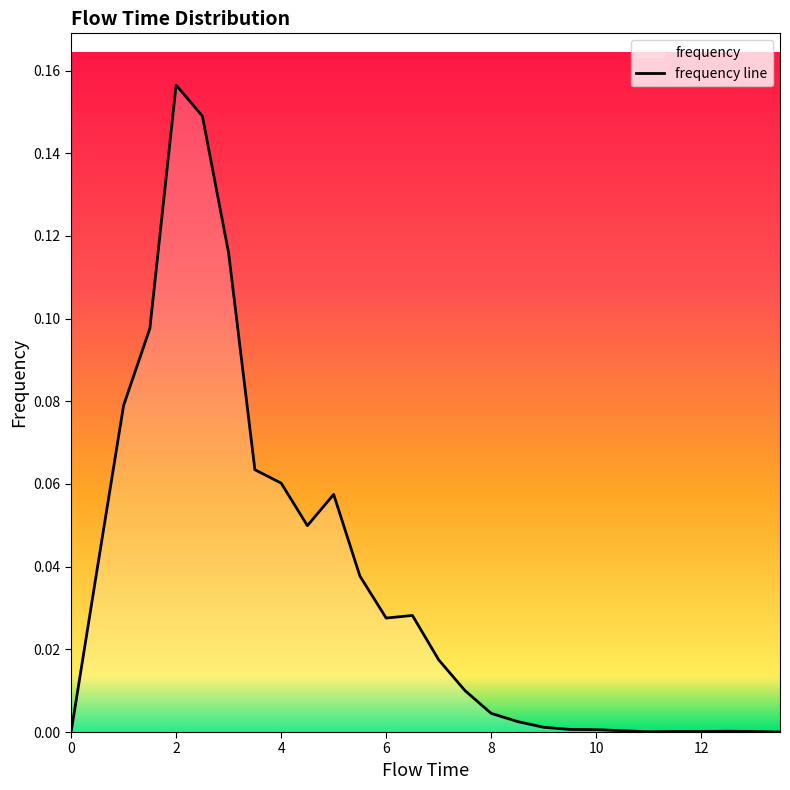

Reading left to right, list all the values displayed in this chart.

0.0=0.0	0.5=0.0	1.0=0.1	1.5=0.1	2.0=0.2	2.5=0.1	3.0=0.1	3.5=0.1	4.0=0.1	4.5=0.0	5.0=0.1	5.5=0.0	6.0=0.0	6.5=0.0	7.0=0.0	7.5=0.0	8.0=0.0	8.5=0.0	9.0=0.0	9.5=0.0	10.0=0.0	10.5=0.0	11.0=0.0	11.5=0.0	12.0=0.0	12.5=0.0	13.0=0.0	13.5=0.0